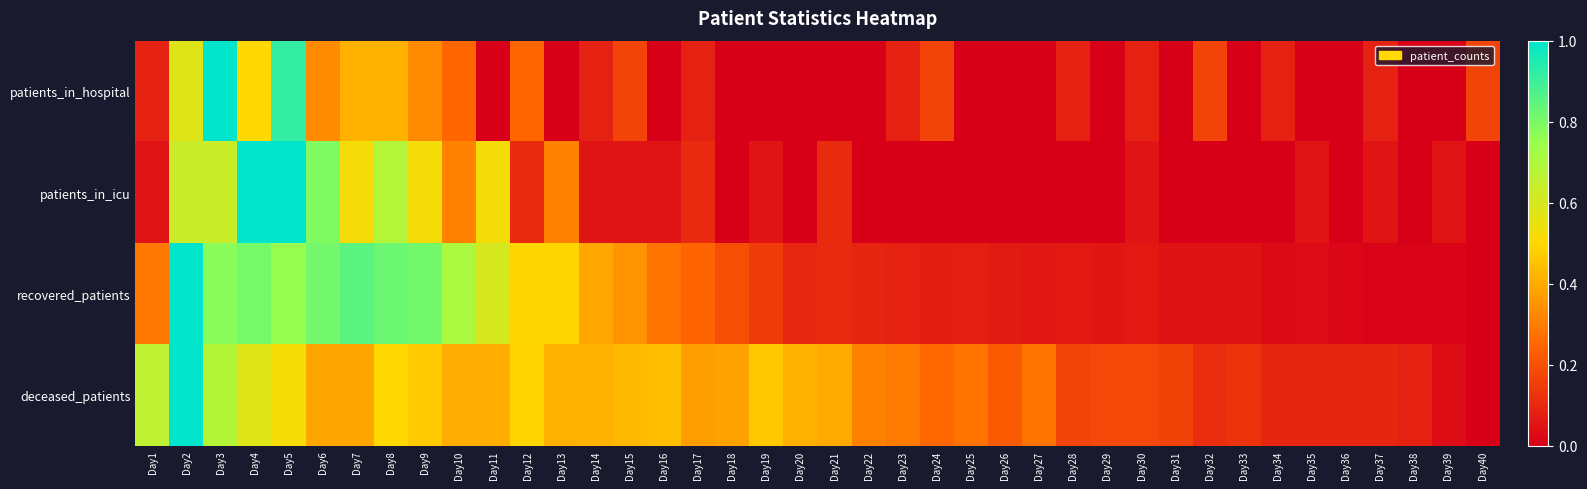

List the series in order of their overall mean, highest first.

deceased_patients, recovered_patients, patients_in_icu, patients_in_hospital